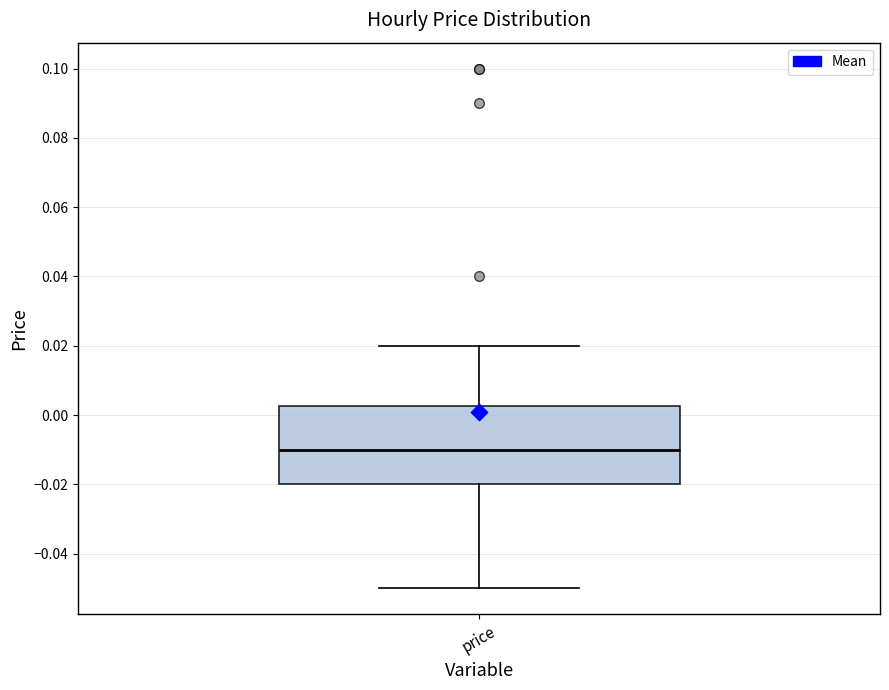

Transcribe this box plot: give where the median line is, the range the box spans, and where the two whiskers end, as read against the y-axis. The values are not printed on the chart, so give them approximately, as read against the axis.

median -0.010, box -0.020 to 0.002, whiskers -0.050 to 0.020